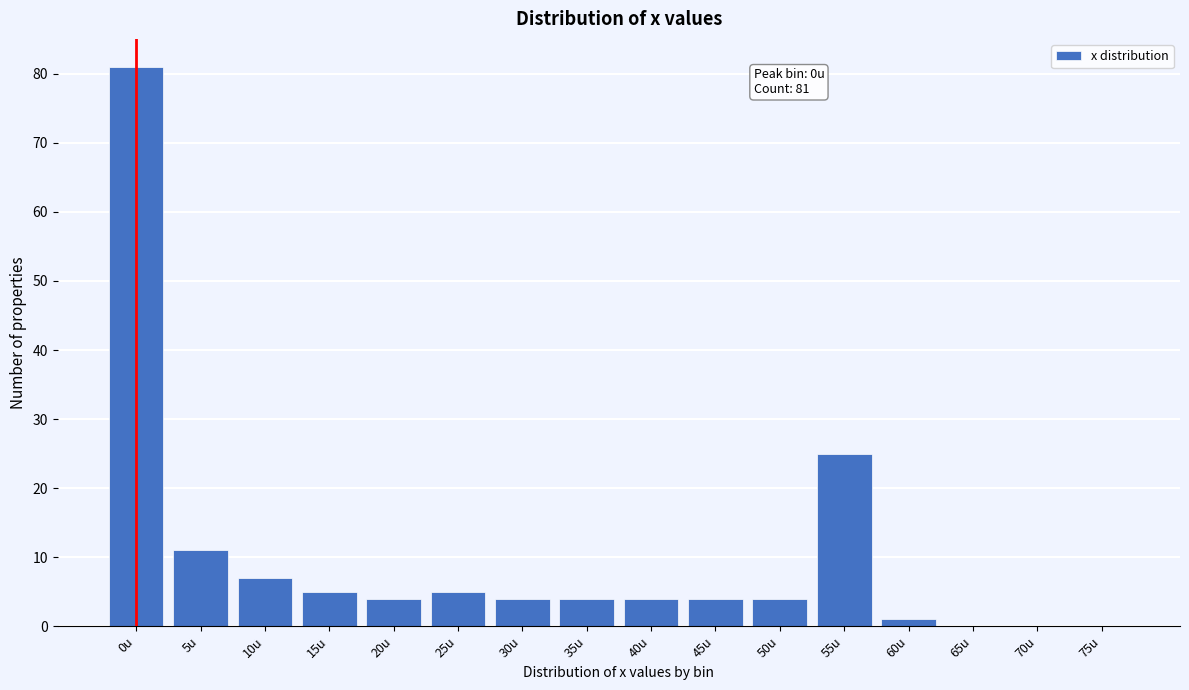

Reading left to right, what are all the values shown in this chart?

0u=81	5u=11	10u=7	15u=5	20u=4	25u=5	30u=4	35u=4	40u=4	45u=4	50u=4	55u=25	60u=1	65u=0	70u=0	75u=0